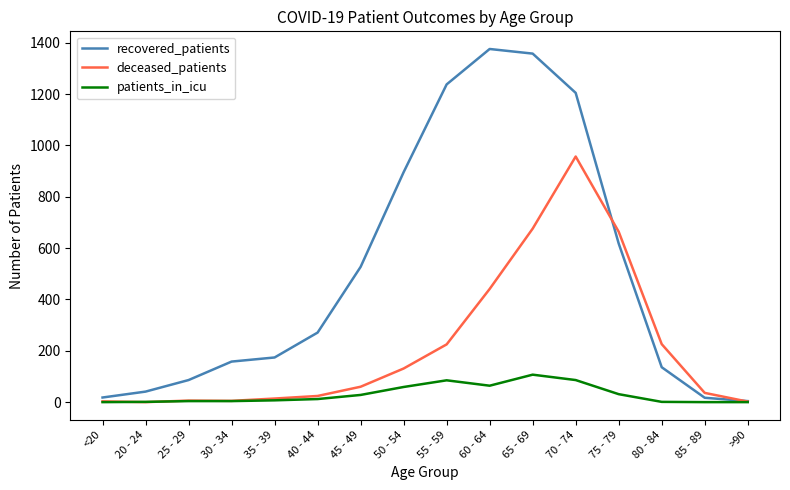

The deceased_patients series shows 118 at 80 - 84. True or false?

False